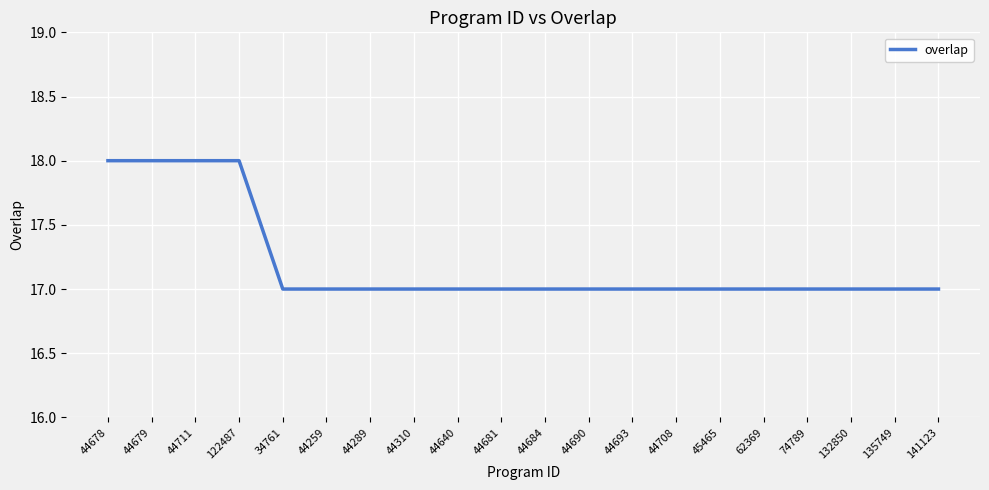

What is the sum of all values?

344